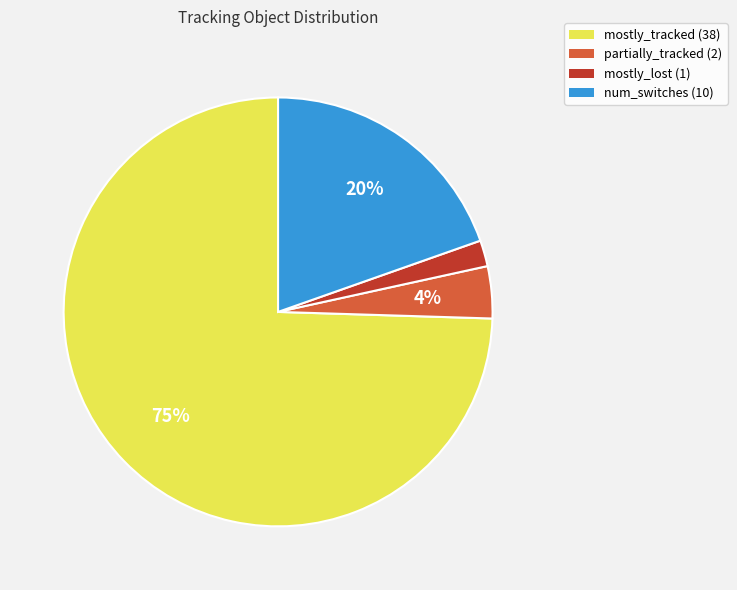

What is the largest slice in the pie chart?

mostly_tracked